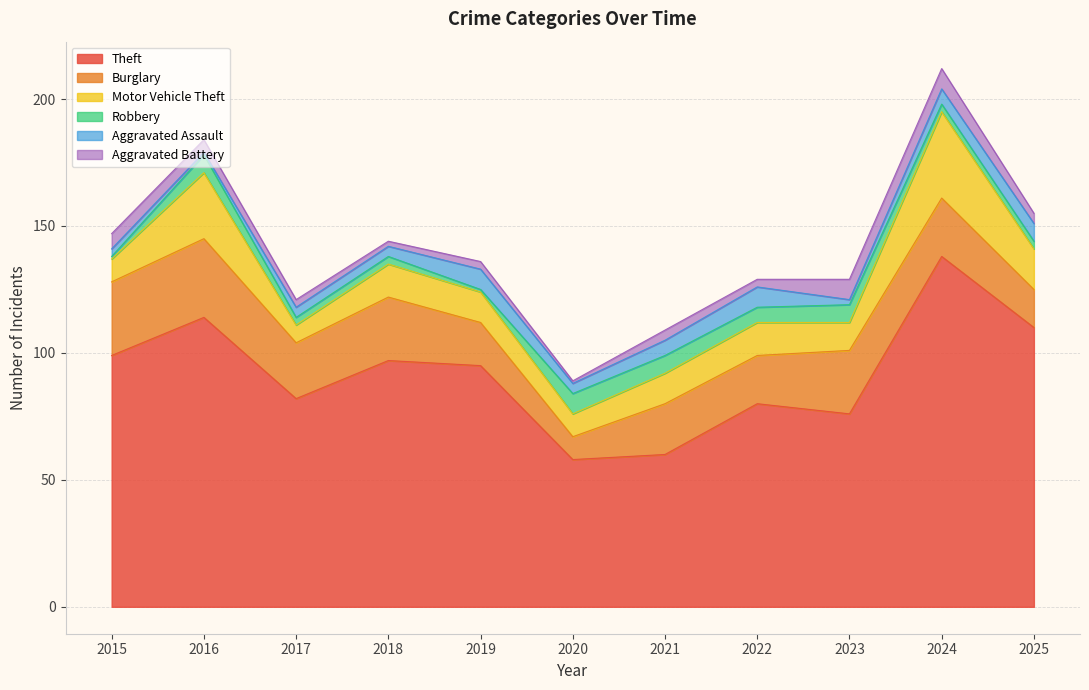

List the series in order of their peak value, highest first.

Theft, Motor Vehicle Theft, Burglary, Robbery, Aggravated Assault, Aggravated Battery